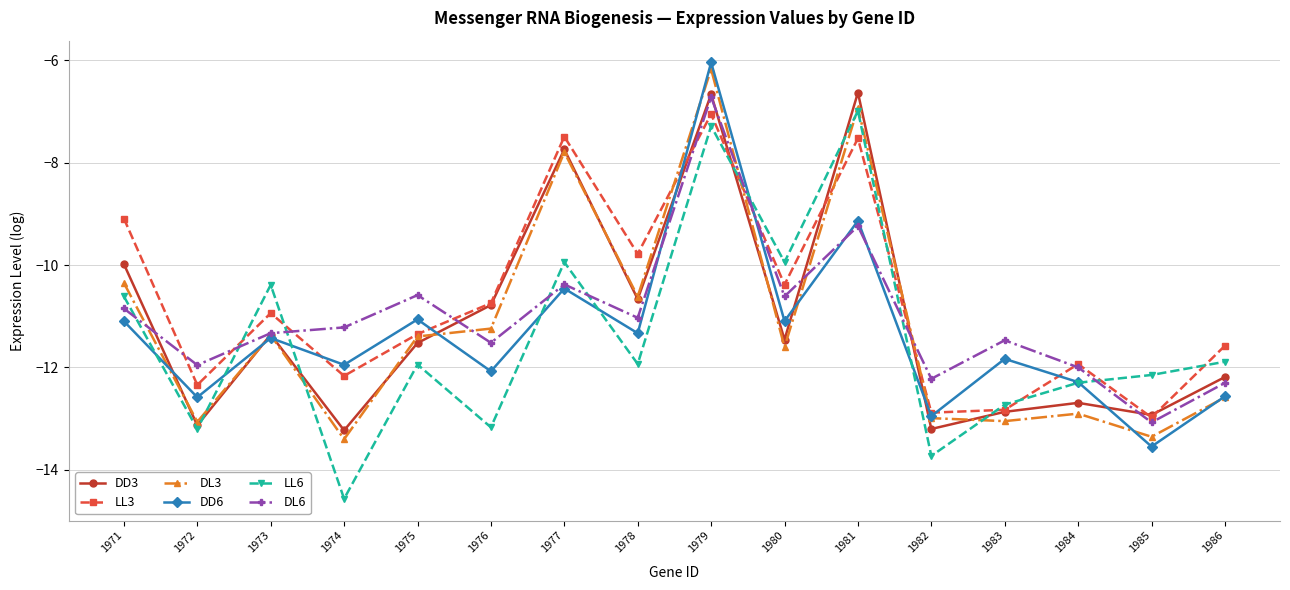

Does the chart display data point markers on the line(s)?

Yes